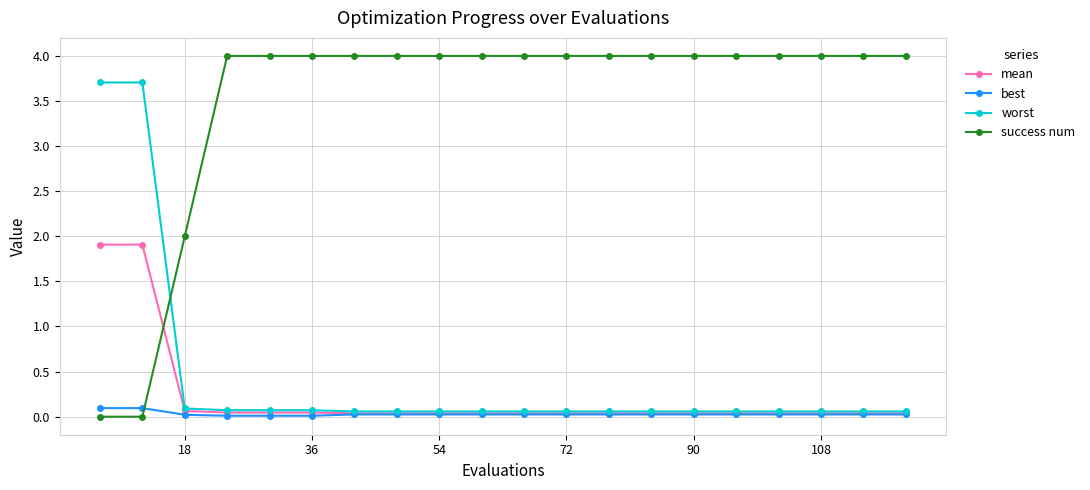

What is the maximum value shown in the chart?

4.0